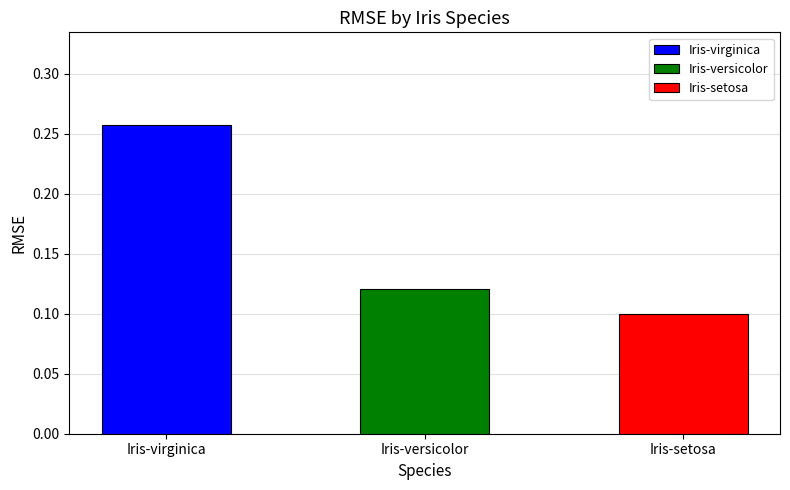

List the labels in order of value, largest first.

Iris-virginica, Iris-versicolor, Iris-setosa